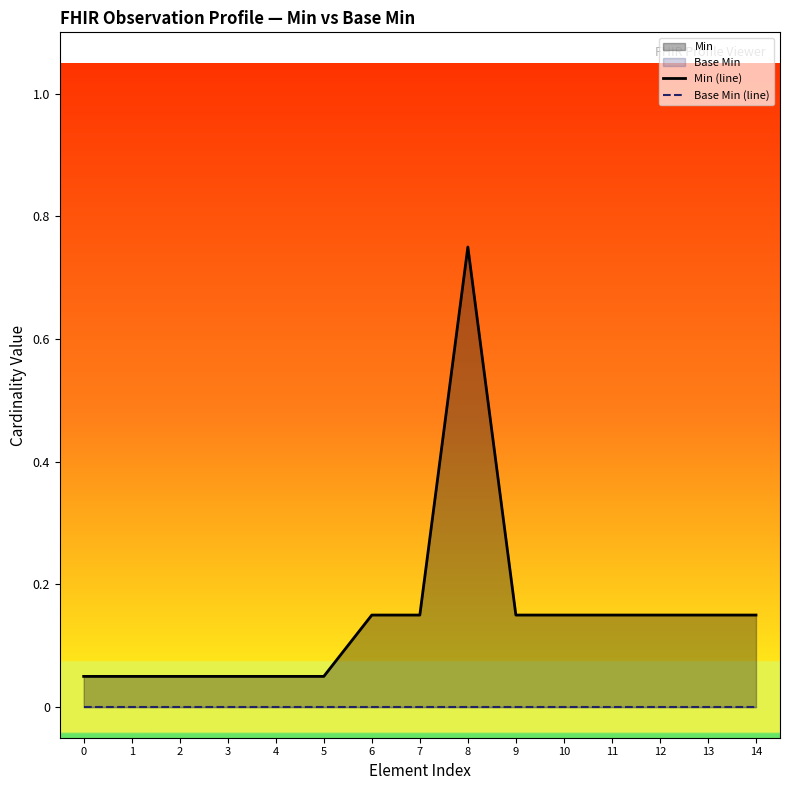

How many lines are shown in the chart?

2